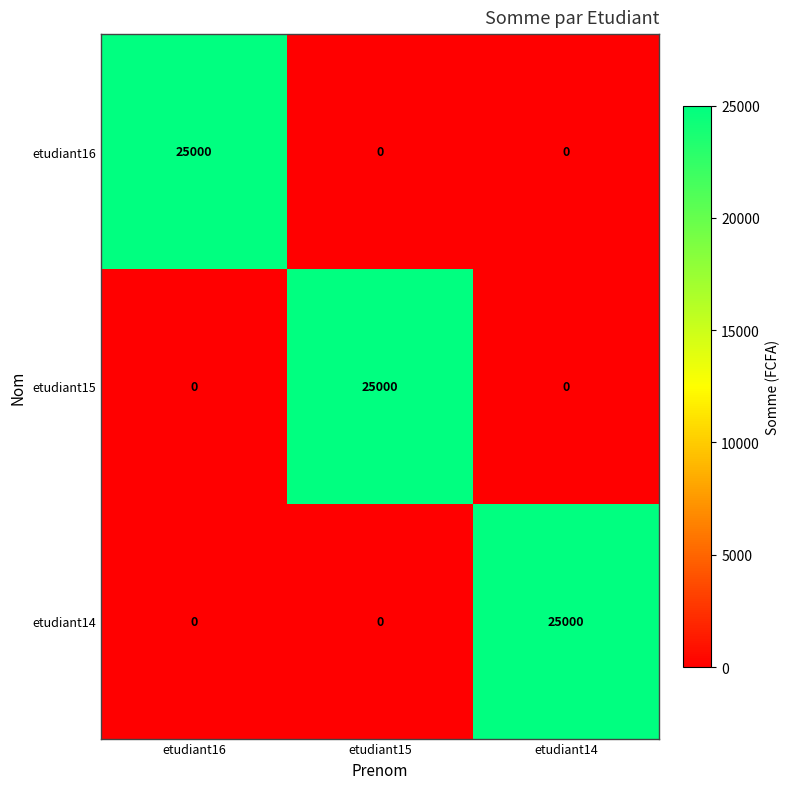

How many etudiant16 values are between 0 and 25000?

3